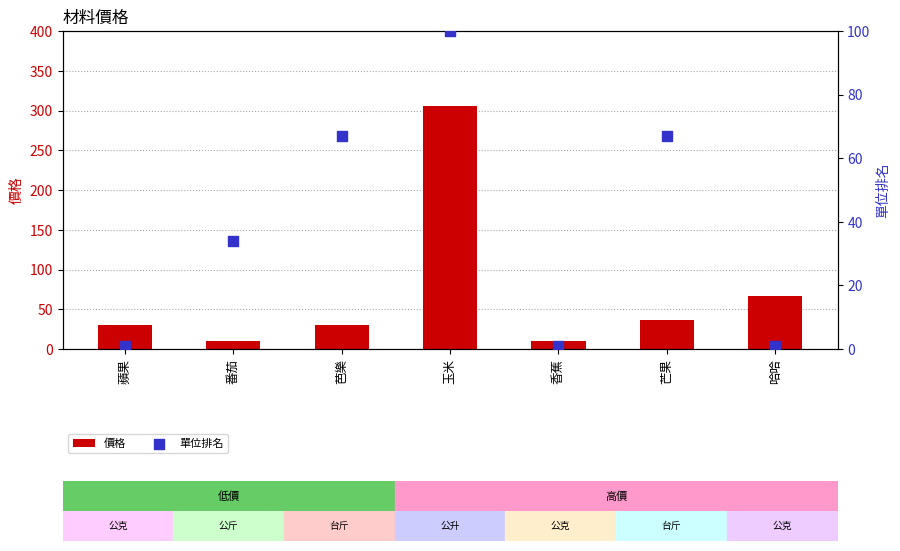

What are all the series names shown in the legend?

價格, 單位排名